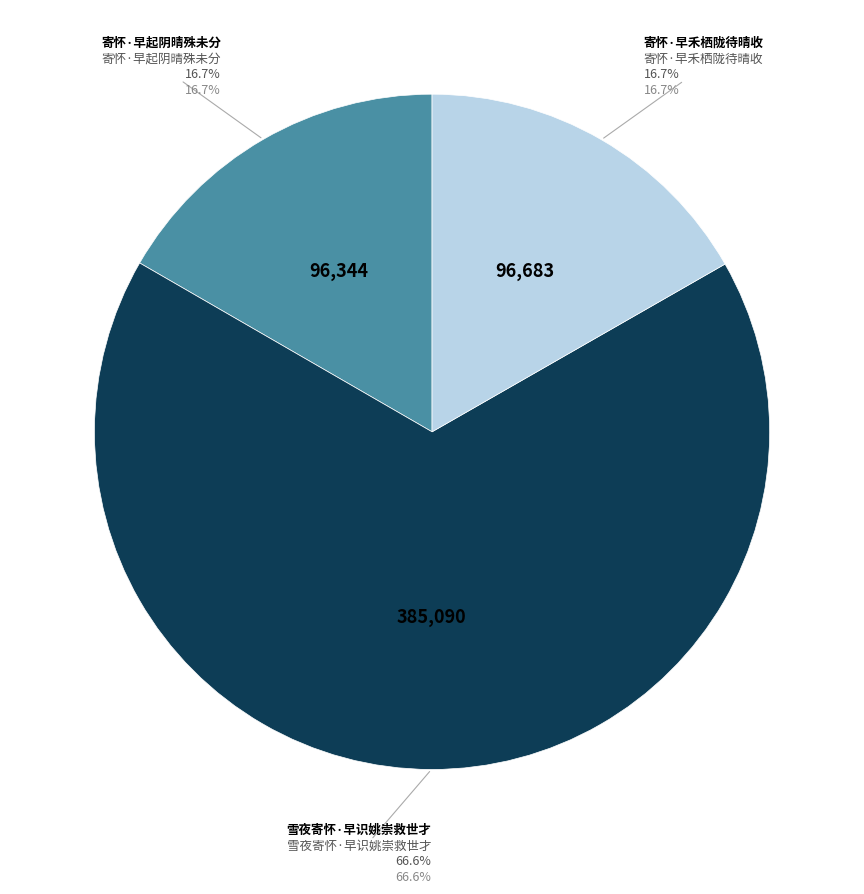

Rank the categories by value from lowest to highest.

寄怀·早起阴晴殊未分, 寄怀·早禾栖陇待晴收, 雪夜寄怀·早识姚崇救世才